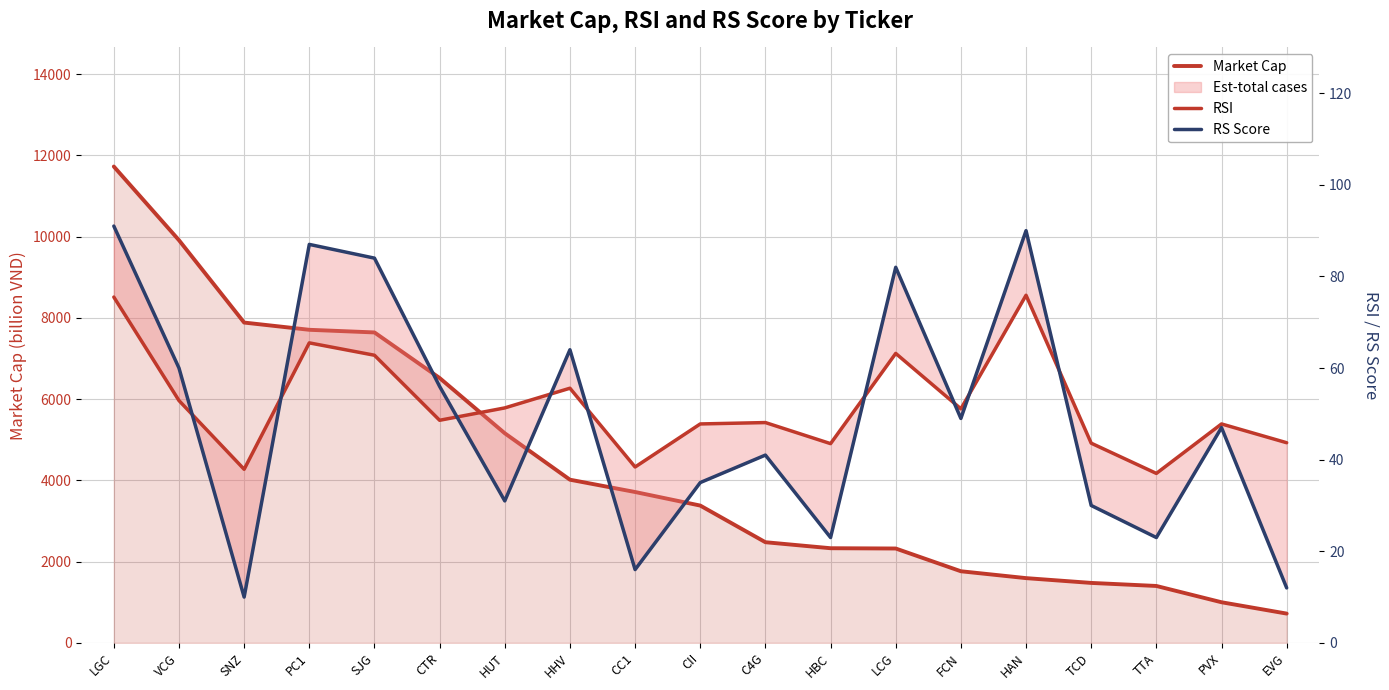

What position from the left is HBC?

12